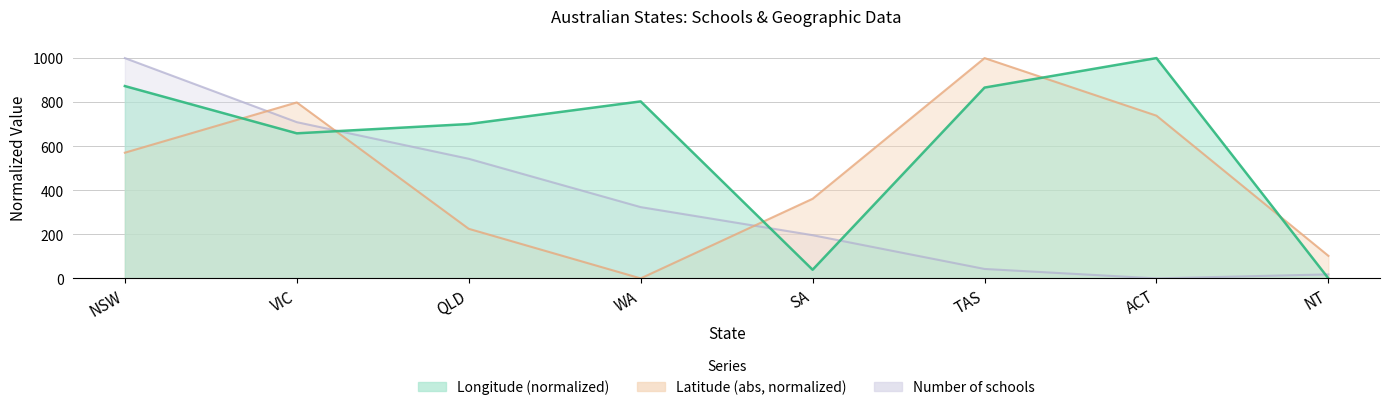

Does the chart display data point markers on the line(s)?

No